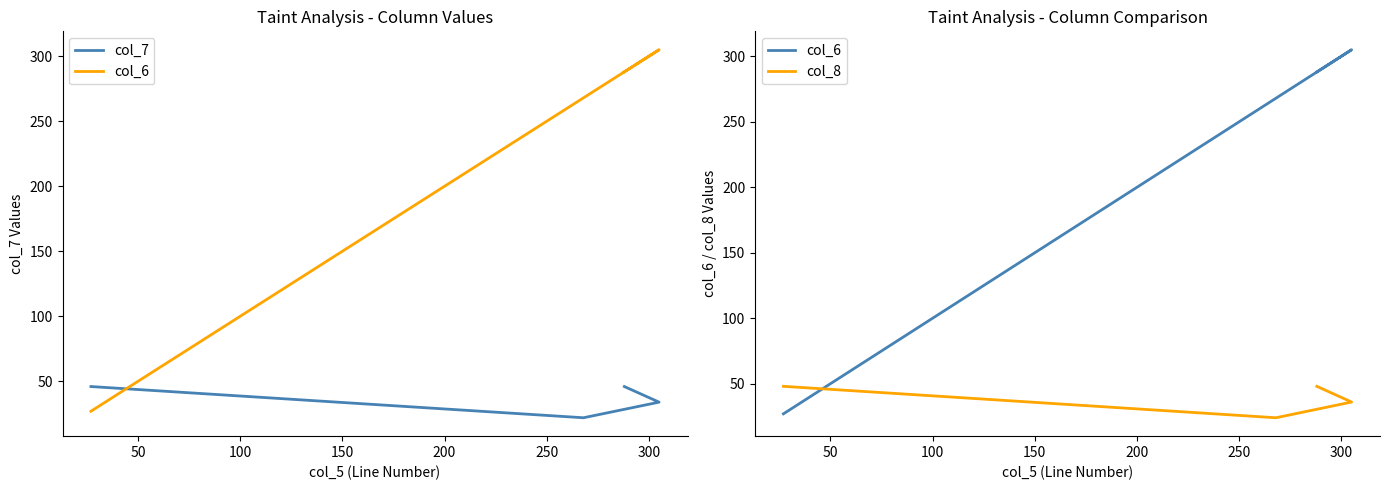

Count the col_7 values in the range 34 to 46.

3